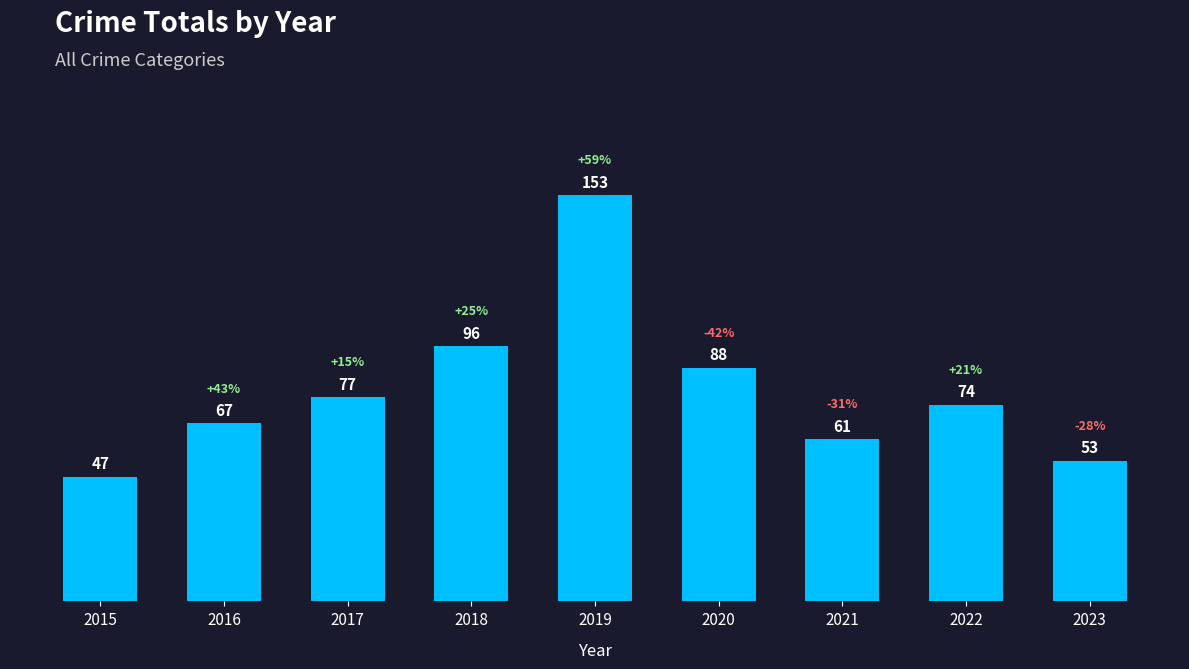

Reading left to right, list all the values displayed in this chart.

2015=47	2016=67	2017=77	2018=96	2019=153	2020=88	2021=61	2022=74	2023=53